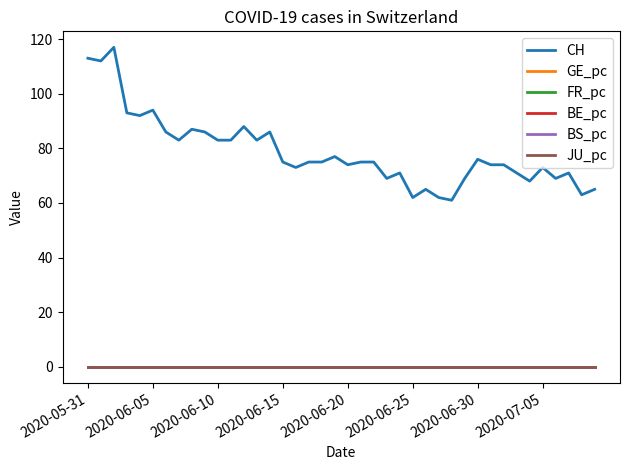

Which series has the widest spread of values?

CH